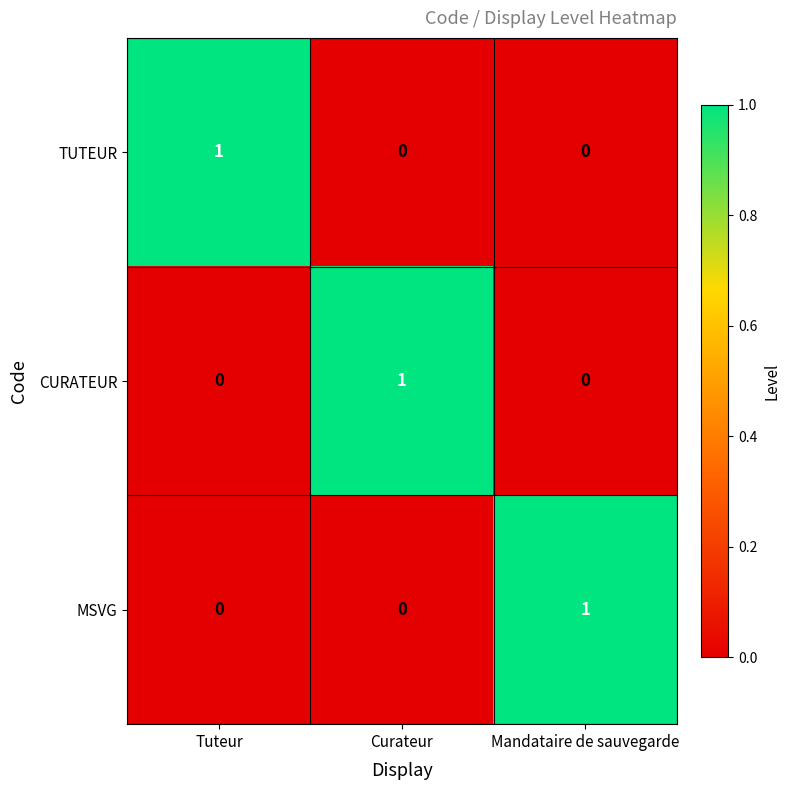

The value of CURATEUR at Mandataire de sauvegarde is 0. True or false?

True